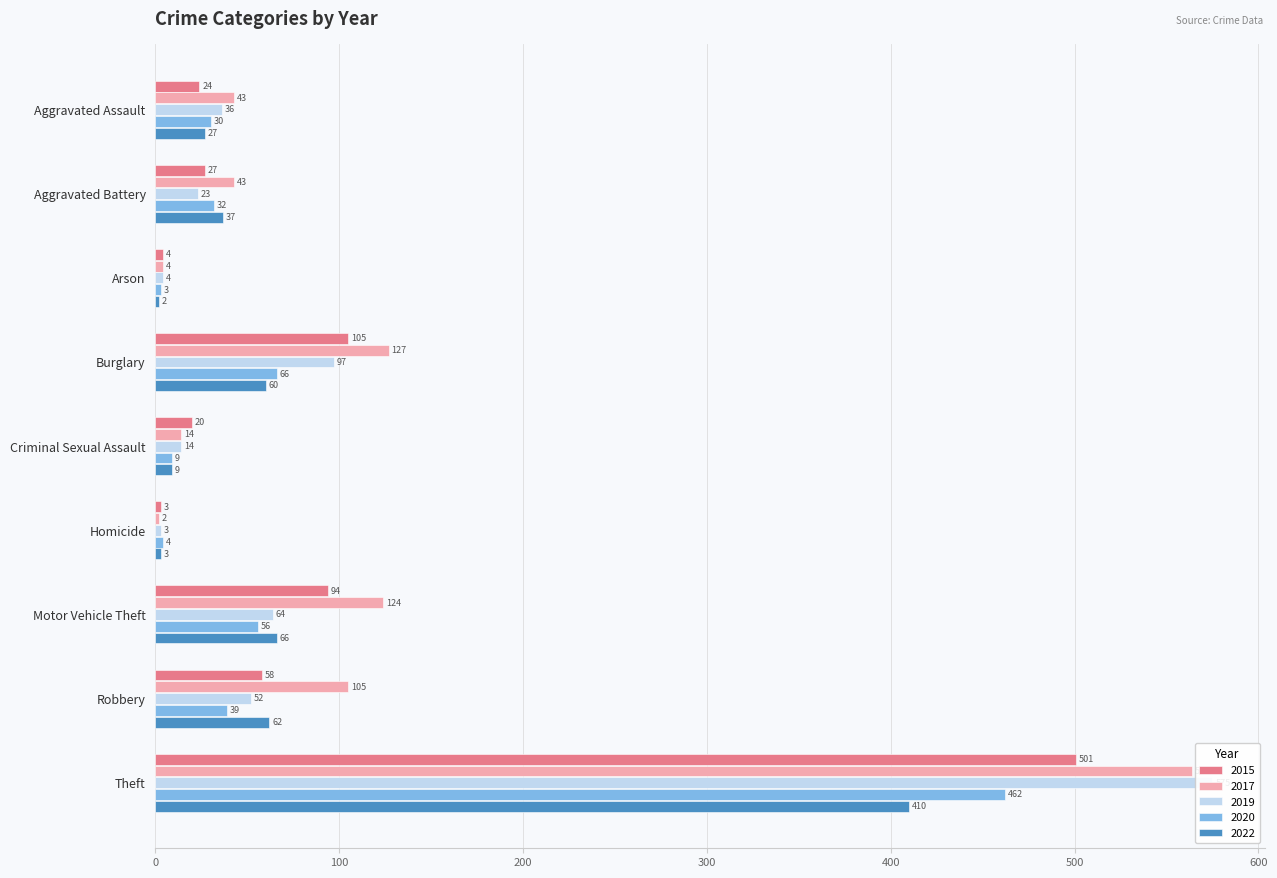

Between Aggravated Assault and Aggravated Battery, which series saw the biggest shift?

2019